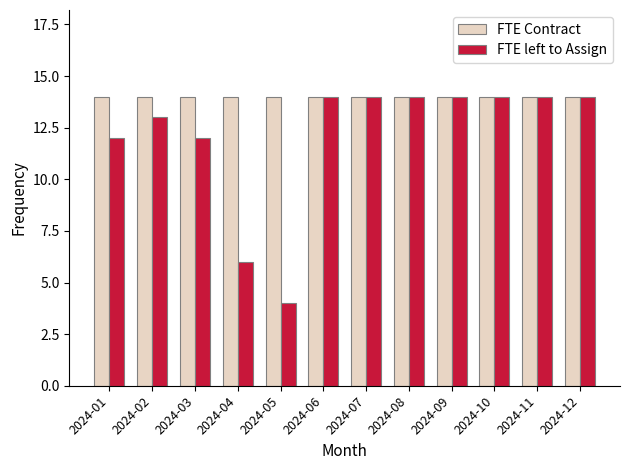

True or false: FTE Contract has a value of 3 at 2024-03.

False